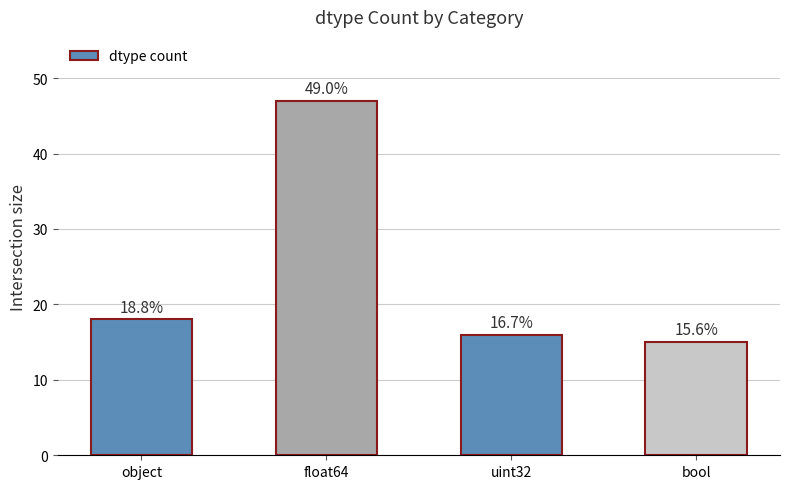

How many bars are there in total?

4